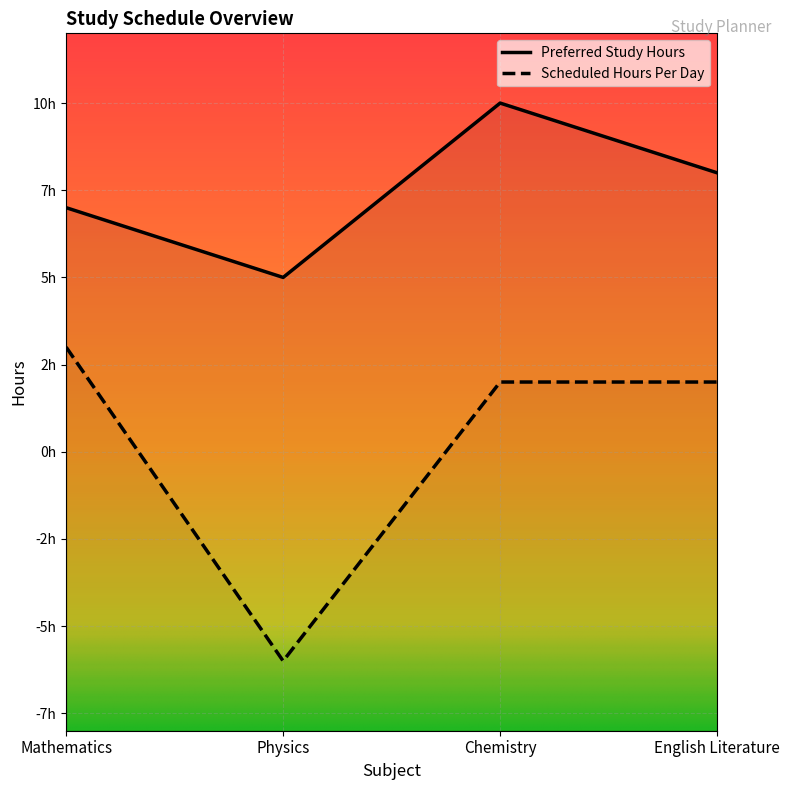

What is the value of the Scheduled Hours Per Day point at the 3rd from the left?

2